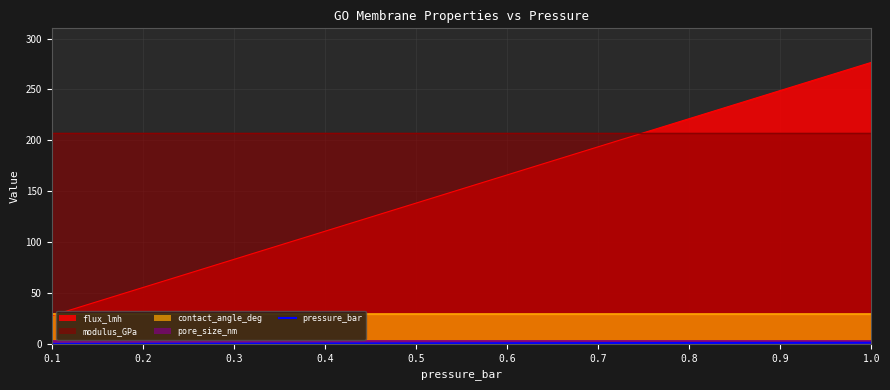

Between 0.7 and 0.2, which is larger?

0.7